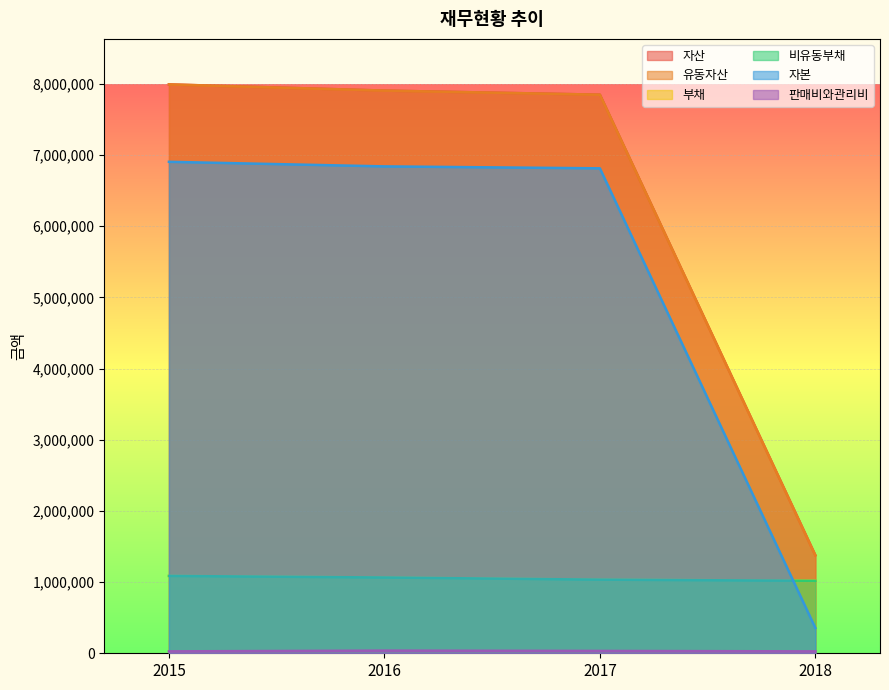

List the series in order of their peak value, lowest first.

판매비와관리비, 비유동부채, 부채, 자본, 자산, 유동자산